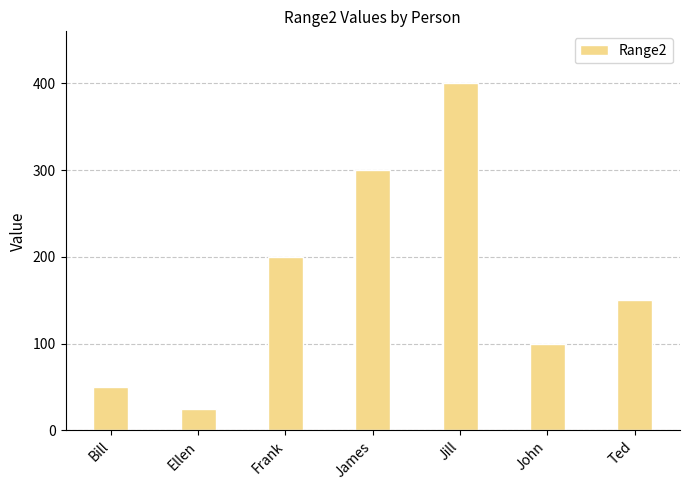

Which has a higher value, John or Ted?

Ted